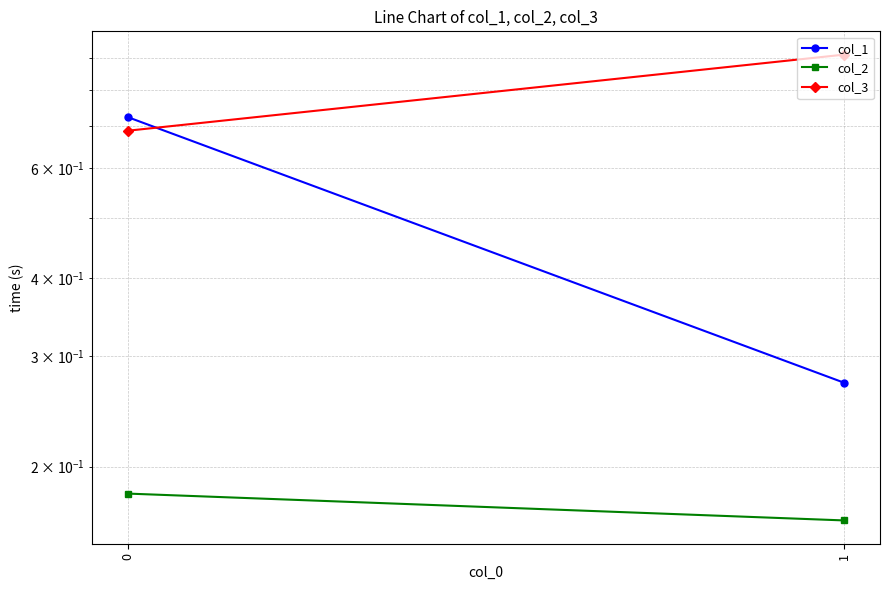

What is the total value across all series at 1?

1.3